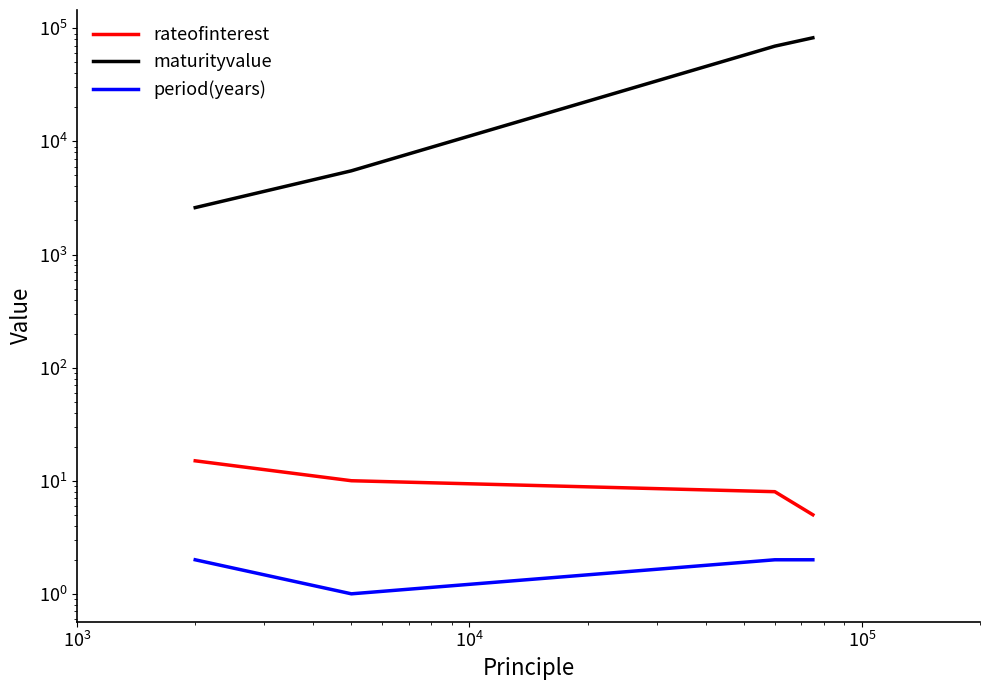

True or false: maturityvalue and period(years) intersect in this chart.

False